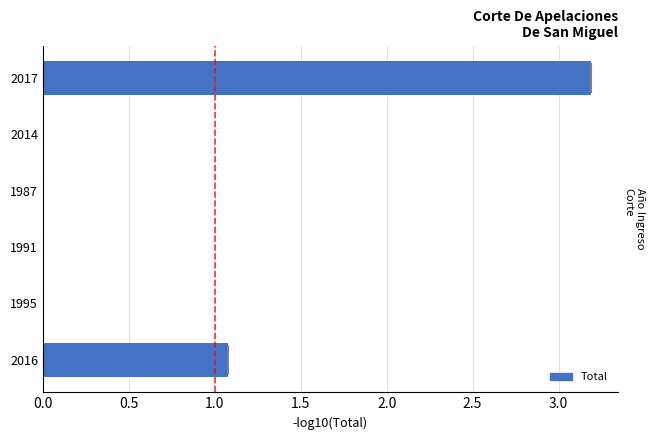

How many data points does each series have?

6